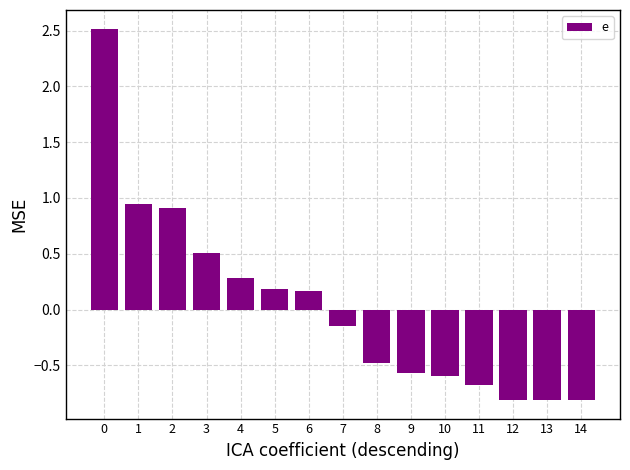

How many positive values are there?

7